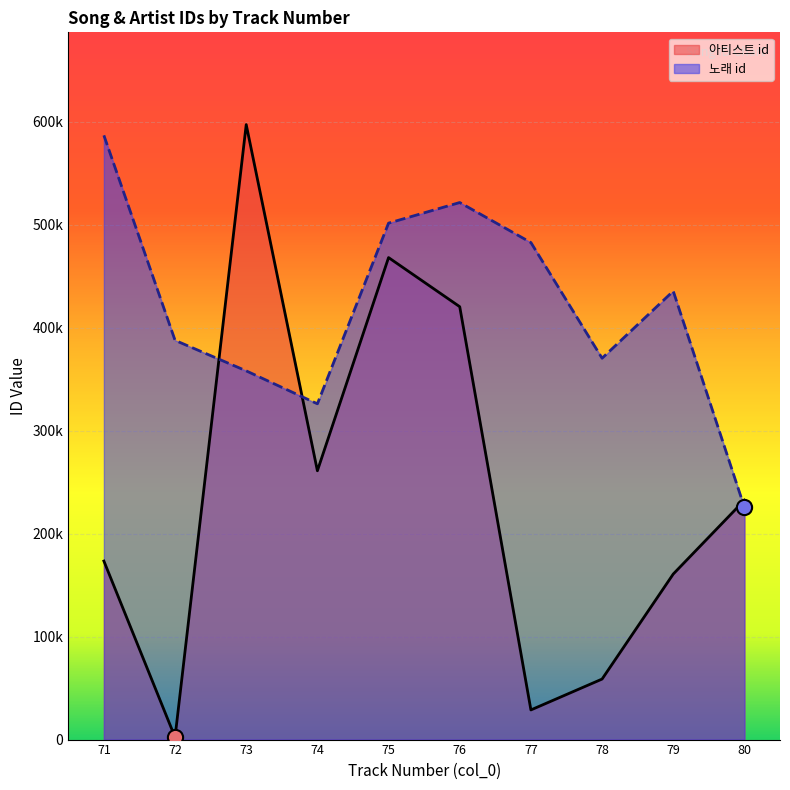

Which series has the largest total across all categories?

노래 id